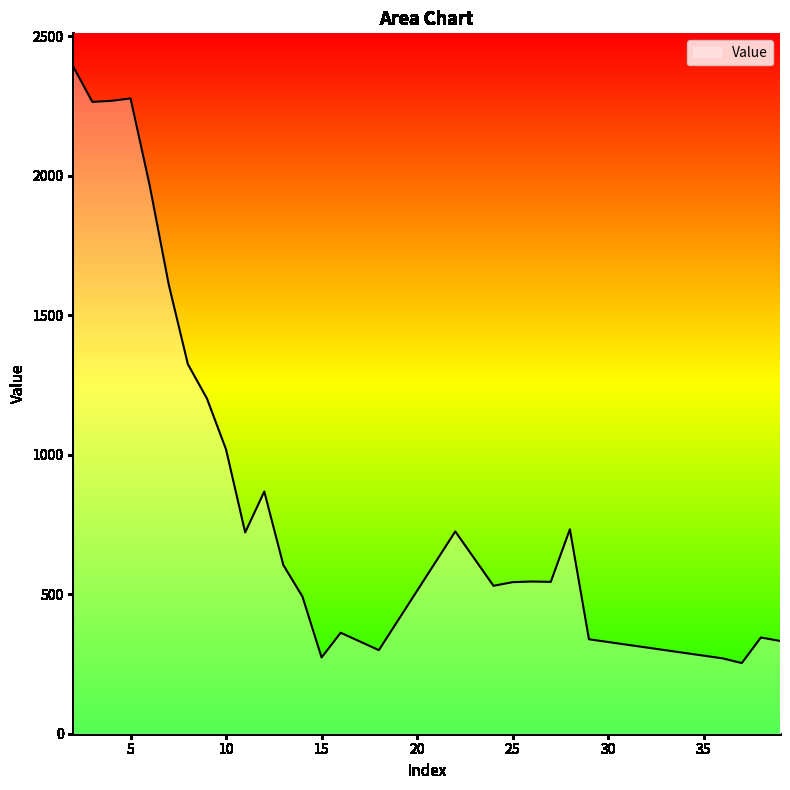

Does the chart have visible grid lines?

No